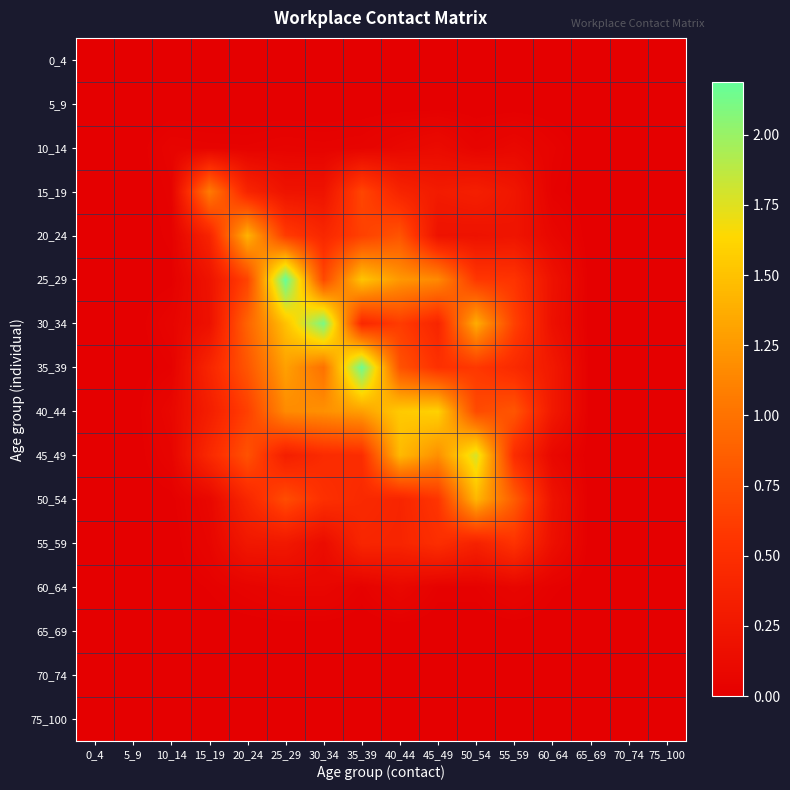

At which category does the chart reach its peak across all series?

25_29